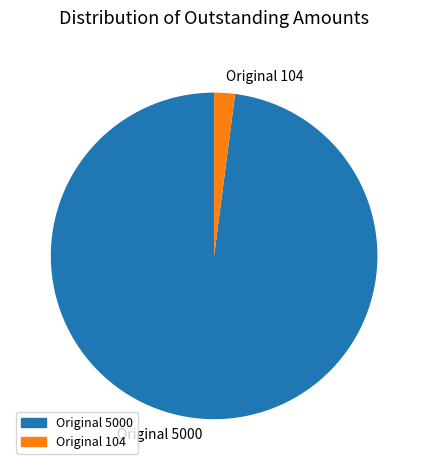

How many segments does this pie chart have?

2